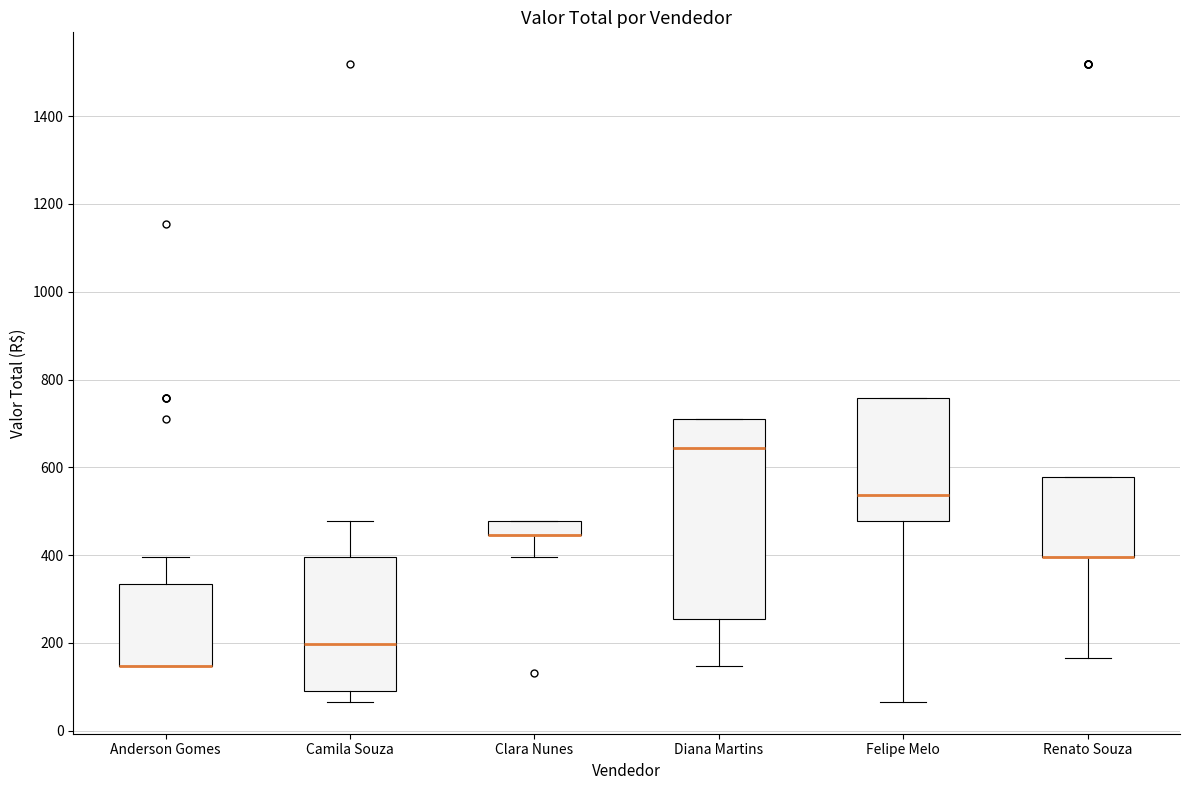

Where is the upper edge of the box for Camila Souza on the y-axis? The values are not printed on the chart, so give them approximately, as read against the axis.

400